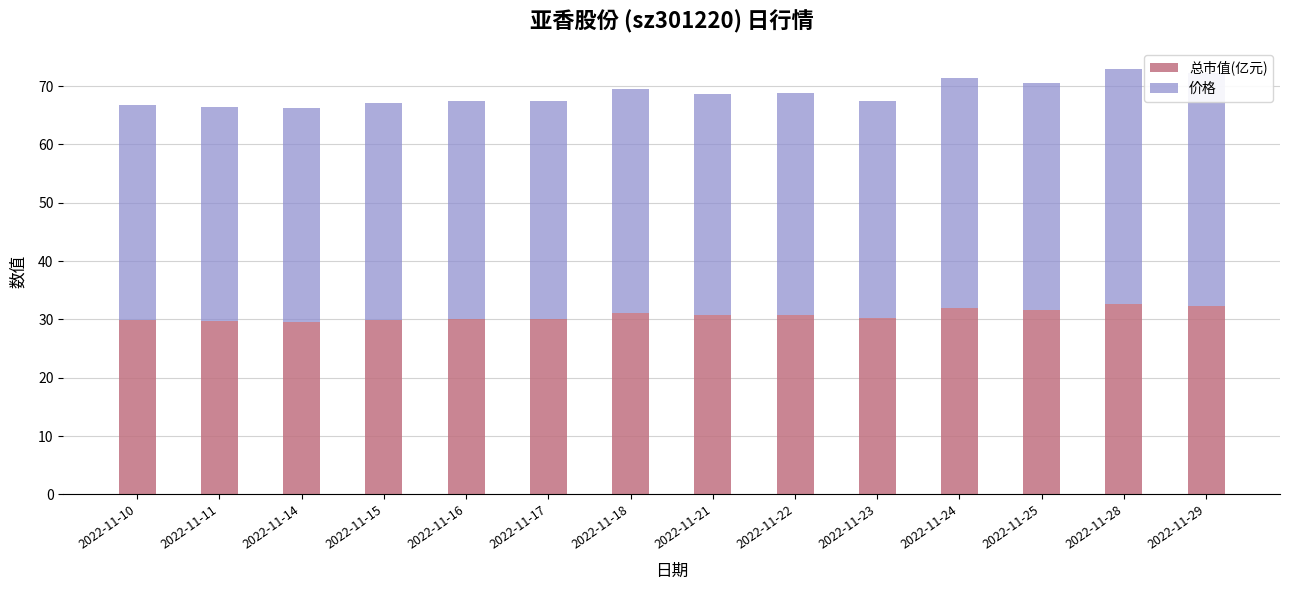

Is it true that 总市值(亿元) equals 39.5 at 2022-11-23?

False